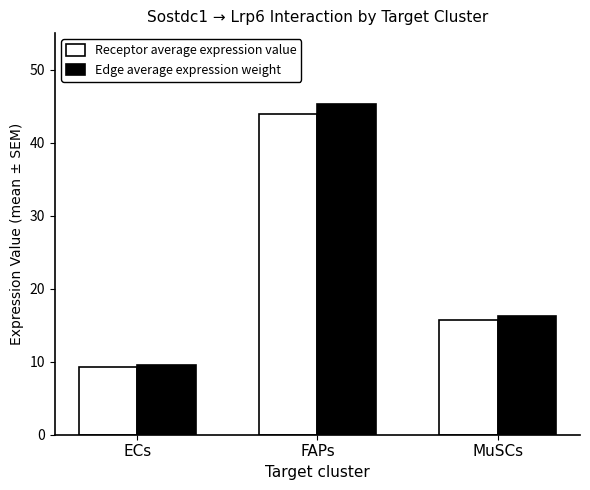

How many values in the Edge average expression weight series exceed 16?

2